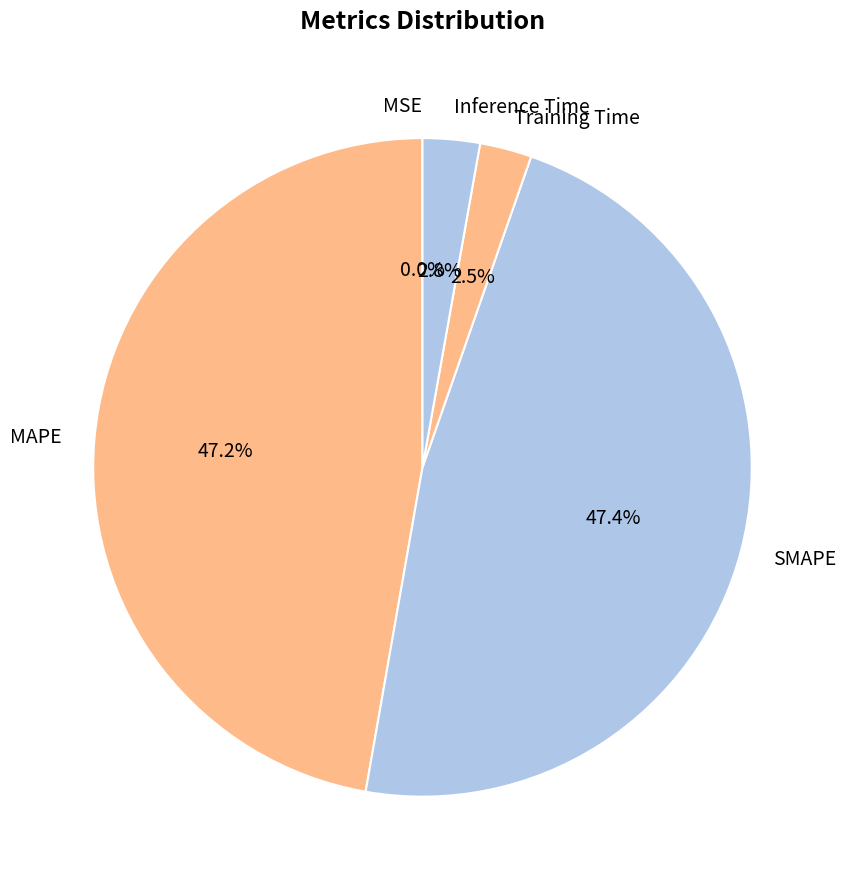

Is SMAPE the majority of the pie?

No